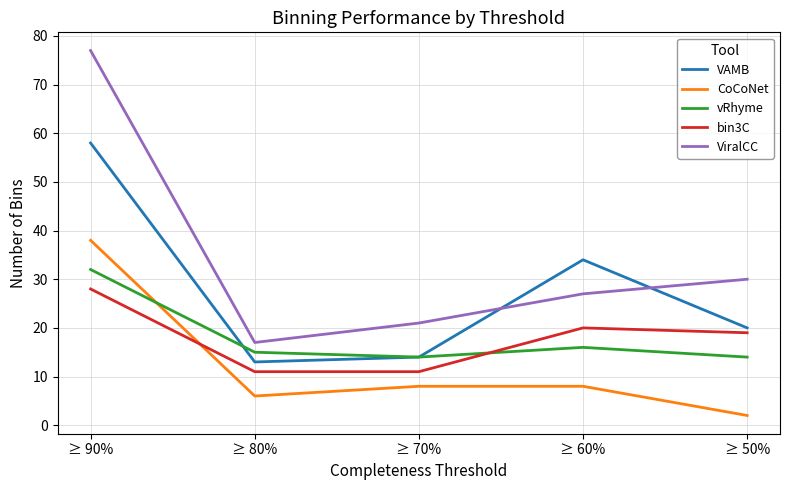

What is the lowest value of the bin3C series?

11